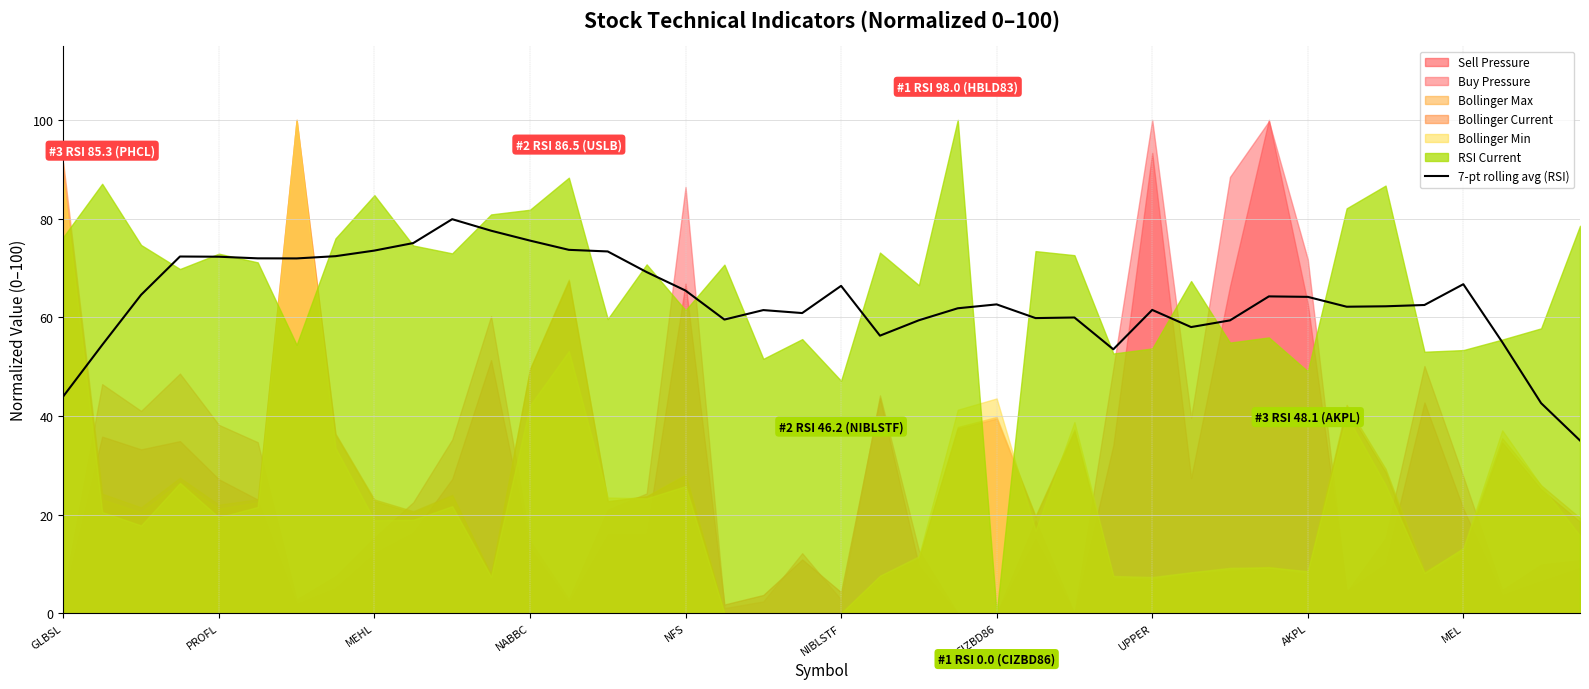

What value does the data have at 27?

53.5